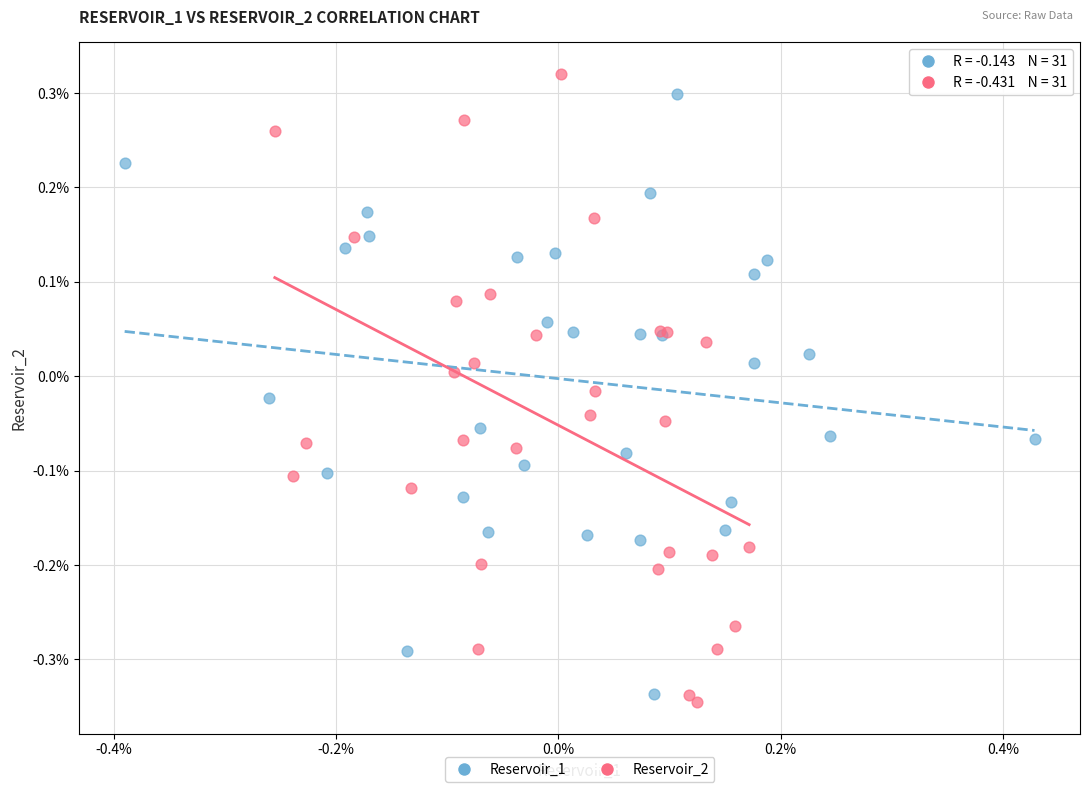

What are all the series names shown in the legend?

Reservoir_1, Reservoir_2